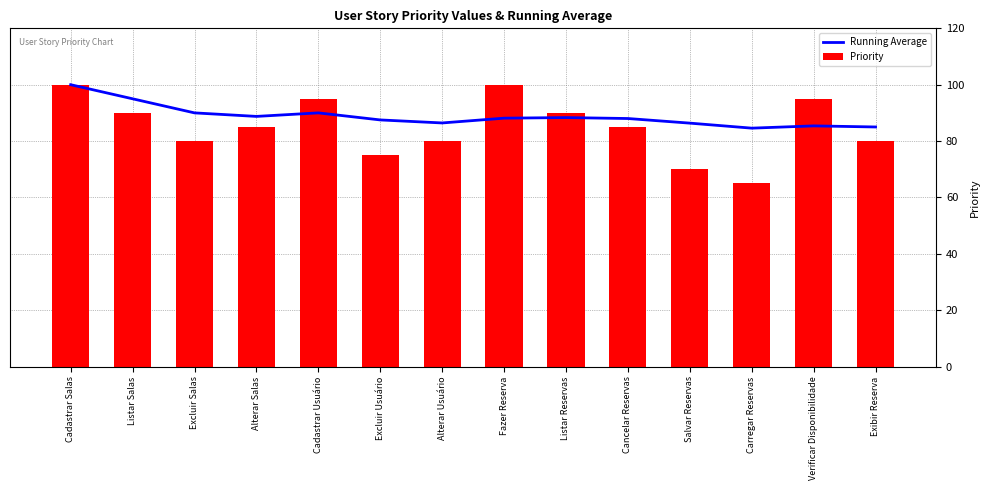

List the series in order of their peak value, highest first.

Running Average, Priority